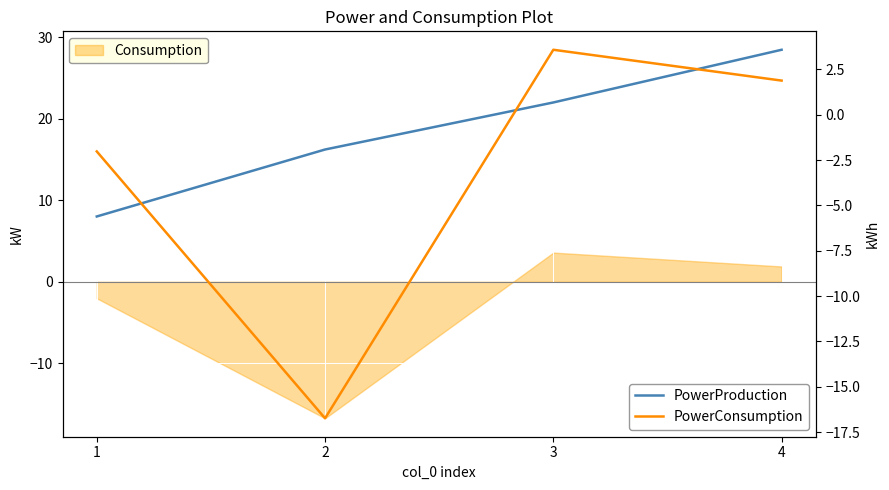

What is the difference between the maximum and minimum values in the PowerConsumption series?

20.3